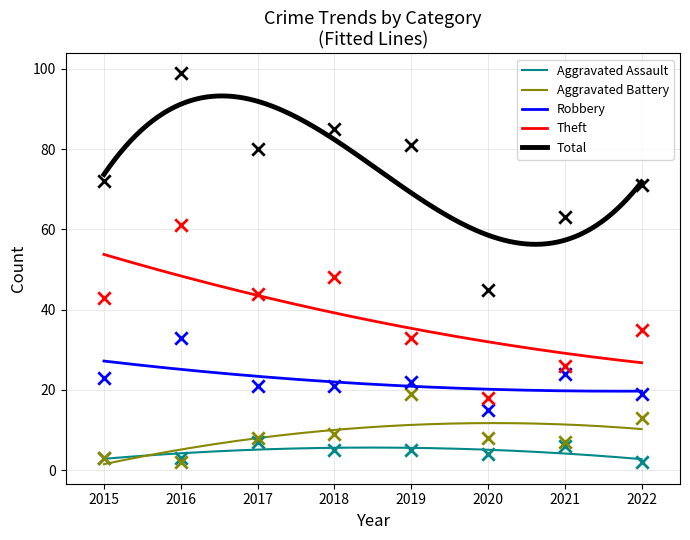

What are all the series names shown in the legend?

Aggravated Assault, Aggravated Battery, Robbery, Theft, Total